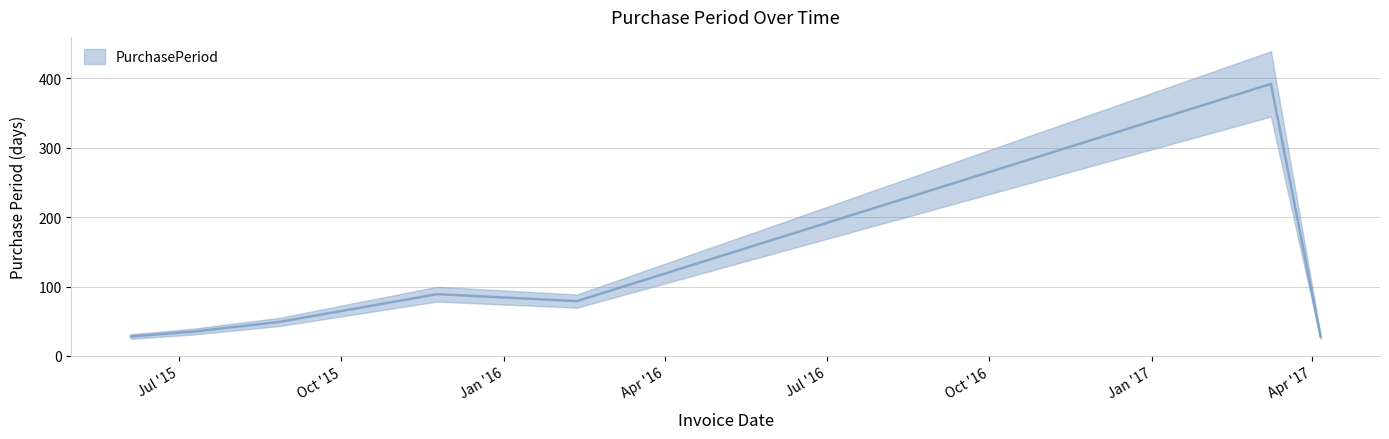

What is the change in value from 2015-11-24 to 2017-03-09?

+303